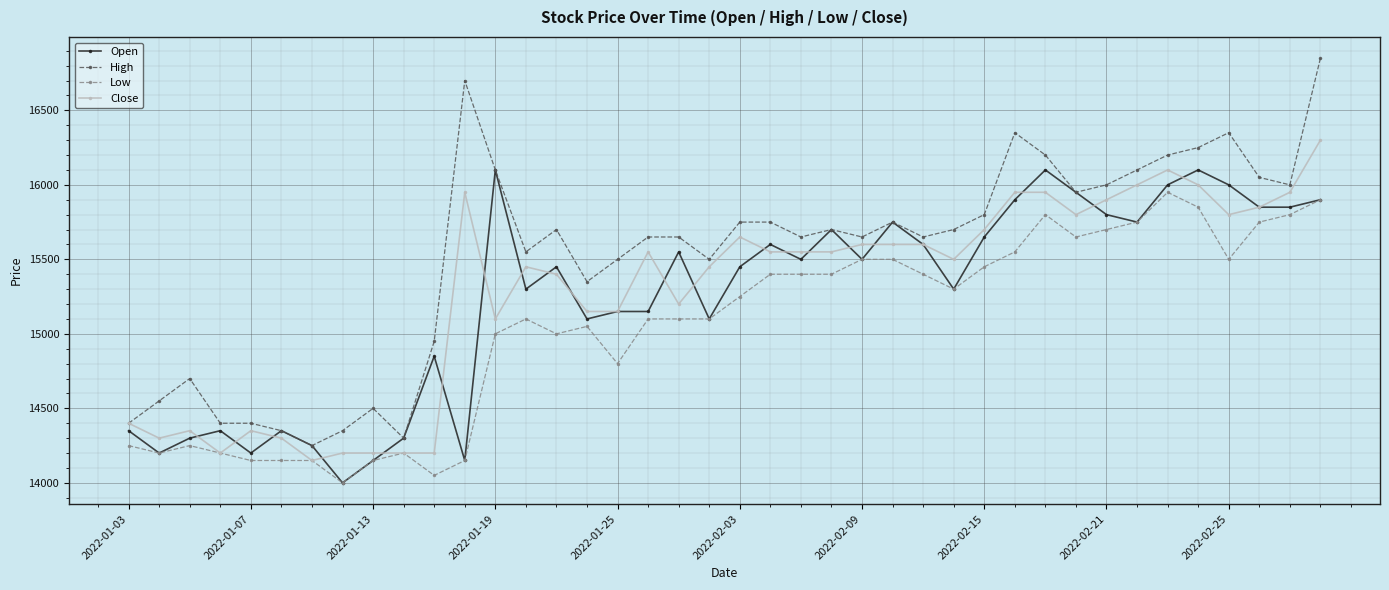

Does the chart have visible grid lines?

Yes